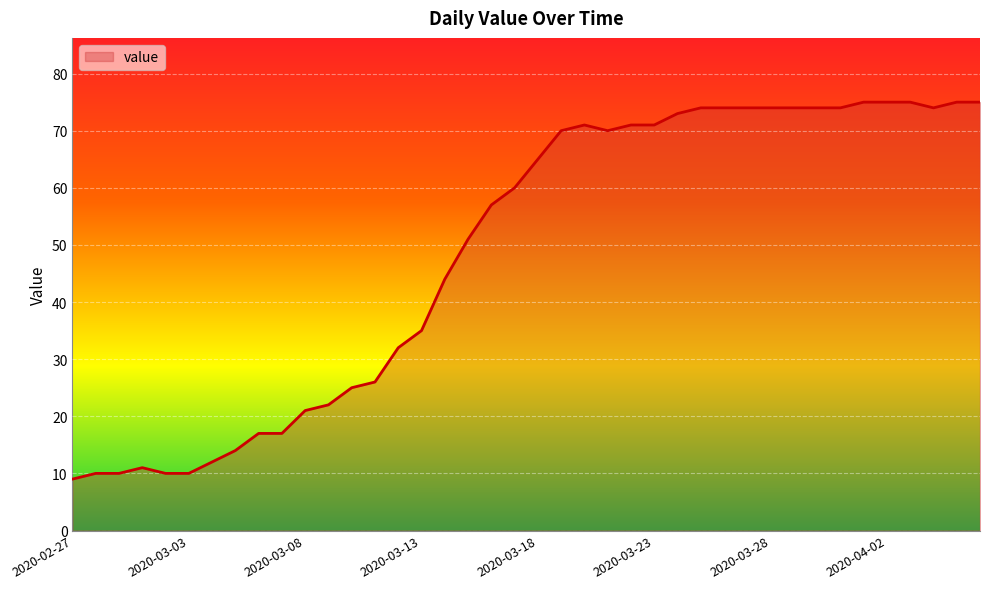

What is the greatest value displayed?

75